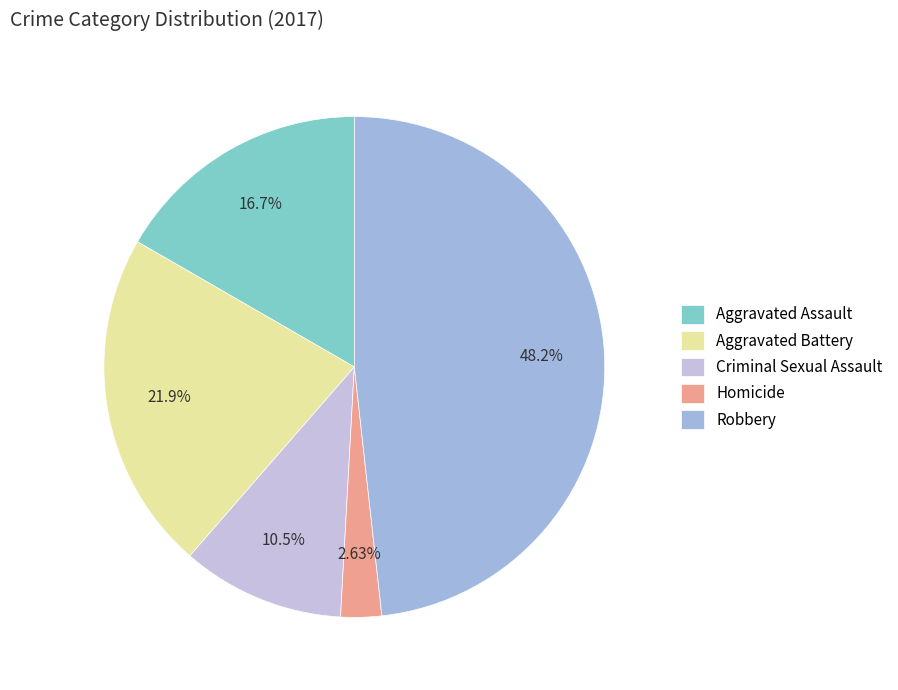

Rank the categories by value from highest to lowest.

Robbery, Aggravated Battery, Aggravated Assault, Criminal Sexual Assault, Homicide